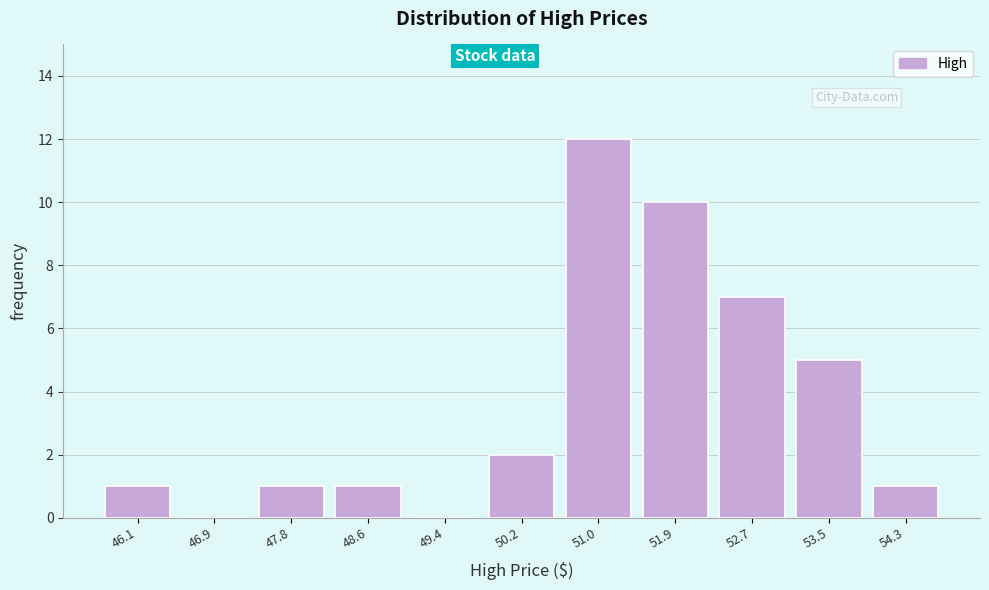

Reading left to right, what are all the values shown in this chart?

46.1=1	46.9=0	47.8=1	48.6=1	49.4=0	50.2=2	51.0=12	51.9=10	52.7=7	53.5=5	54.3=1